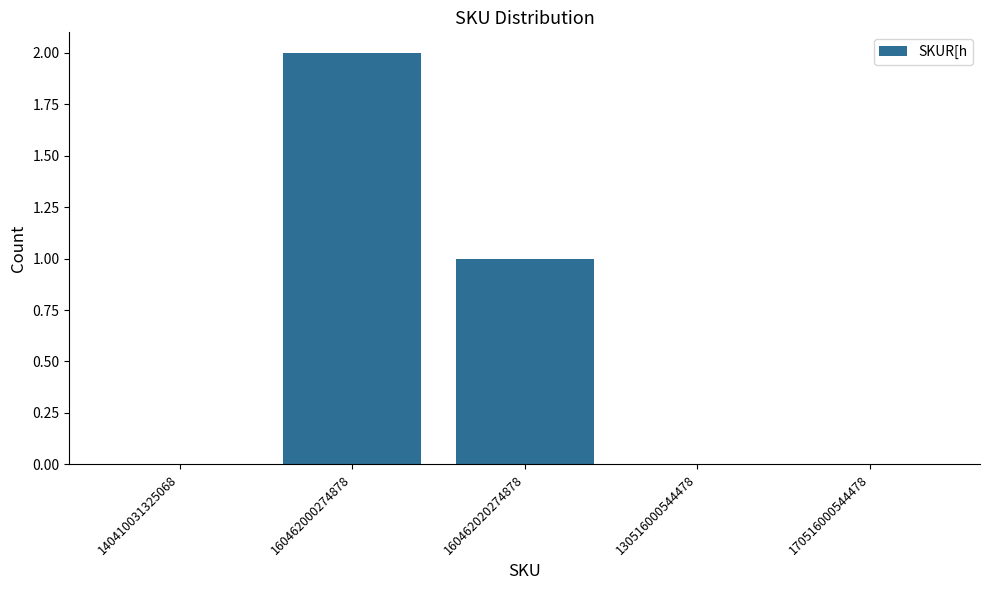

Which label corresponds to the largest value in the chart?

160462000274878